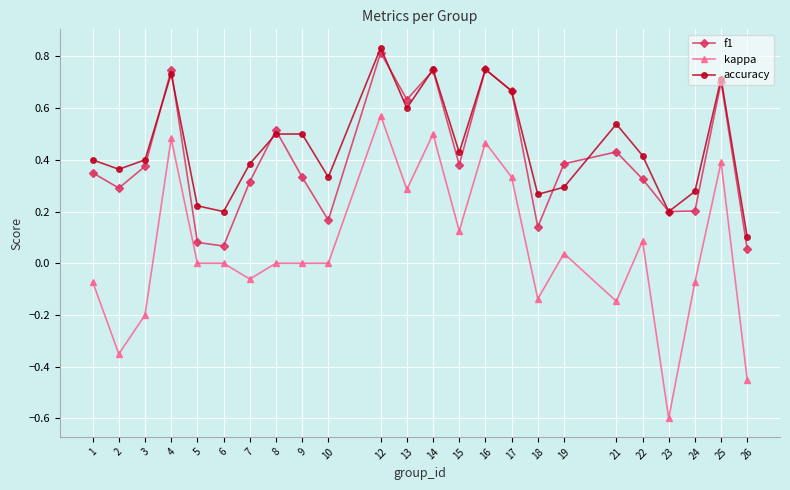

The kappa series shows -0.6 at 23. True or false?

True